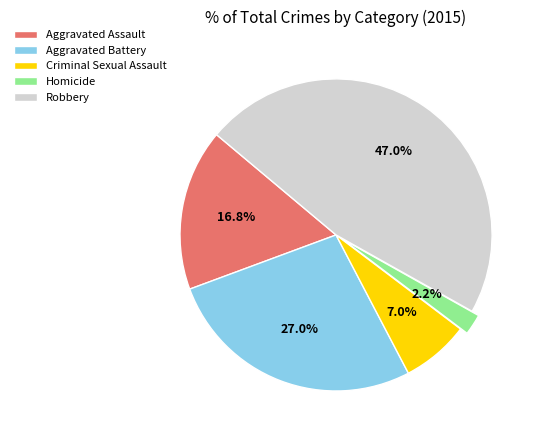

To the nearest percent, what is the difference between the Aggravated Battery and Homicide slice percentages?

25%